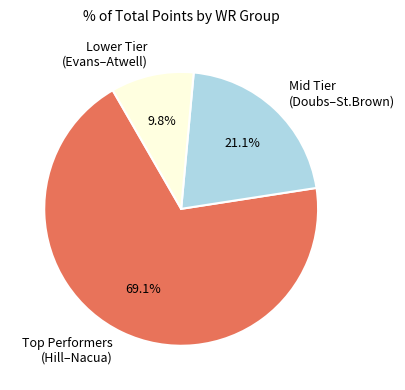

What percentage do Lower Tier (Evans–Atwell) and Mid Tier (Doubs–St.Brown) together represent?

30.9%